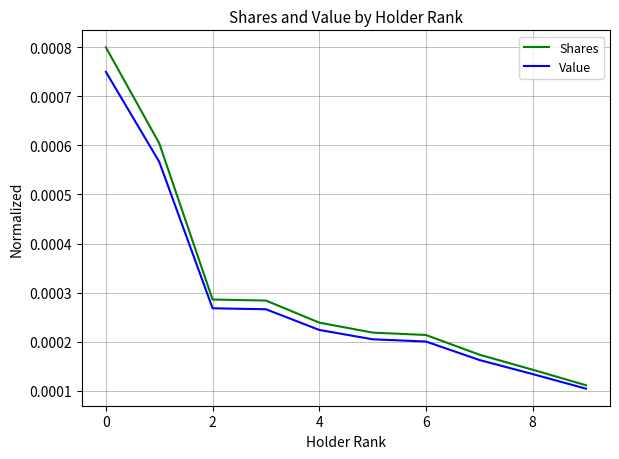

List the series in order of their peak value, highest first.

Shares, Value